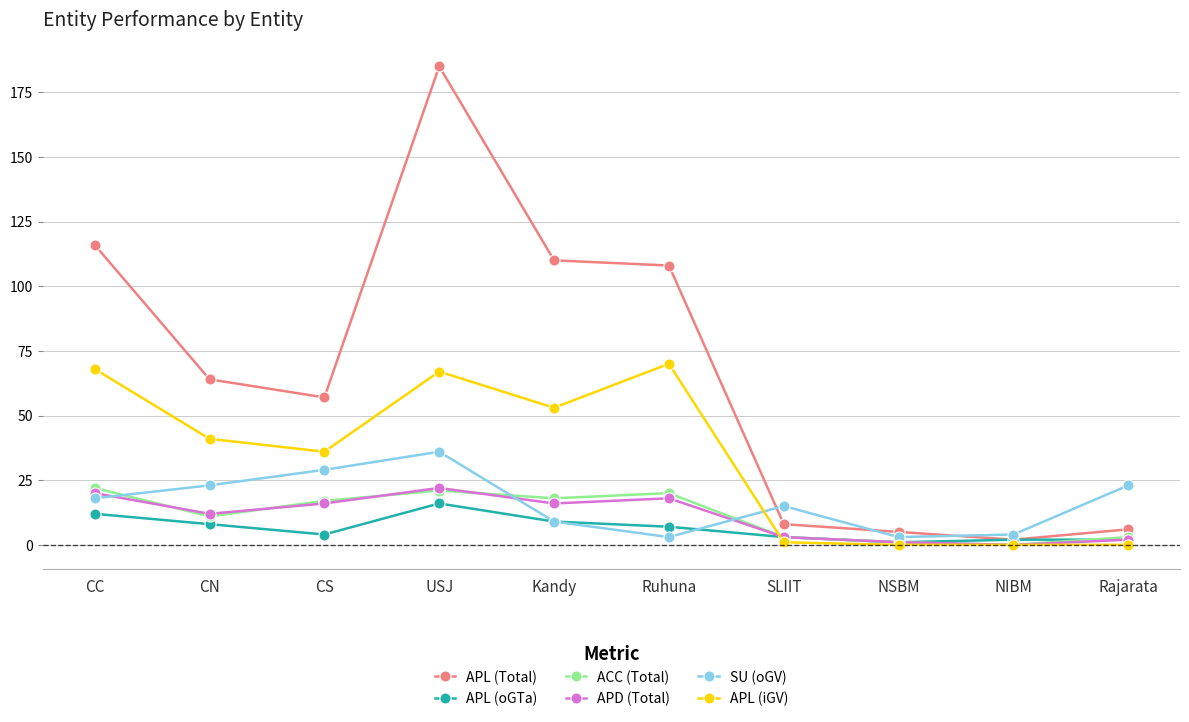

Reading left to right, what are all the values shown in this chart?

APL (Total): CC=116	CN=64	CS=57	USJ=185	Kandy=110	Ruhuna=108	SLIIT=8	NSBM=5	NIBM=2	Rajarata=6
APL (oGTa): CC=12	CN=8	CS=4	USJ=16	Kandy=9	Ruhuna=7	SLIIT=3	NSBM=1	NIBM=2	Rajarata=2
ACC (Total): CC=22	CN=11	CS=17	USJ=21	Kandy=18	Ruhuna=20	SLIIT=3	NSBM=1	NIBM=0	Rajarata=3
APD (Total): CC=20	CN=12	CS=16	USJ=22	Kandy=16	Ruhuna=18	SLIIT=3	NSBM=1	NIBM=0	Rajarata=2
SU (oGV): CC=18	CN=23	CS=29	USJ=36	Kandy=9	Ruhuna=3	SLIIT=15	NSBM=3	NIBM=4	Rajarata=23
APL (iGV): CC=68	CN=41	CS=36	USJ=67	Kandy=53	Ruhuna=70	SLIIT=1	NSBM=0	NIBM=0	Rajarata=0